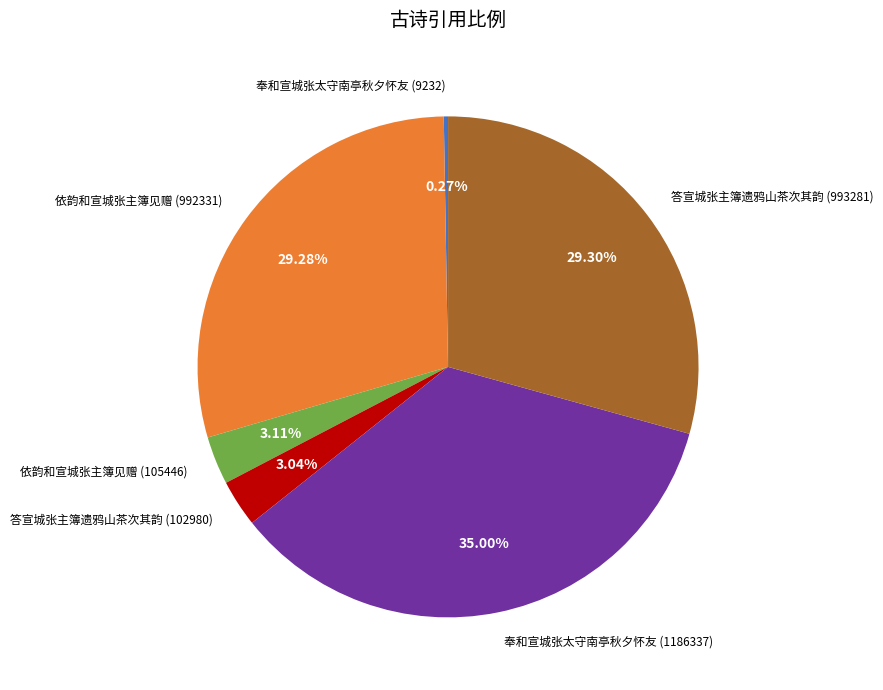

What is the ratio of the value at 奉和宣城张太守南亭秋夕怀友 (1186337) to the value at 依韵和宣城张主簿见赠 (105446)?

11.3